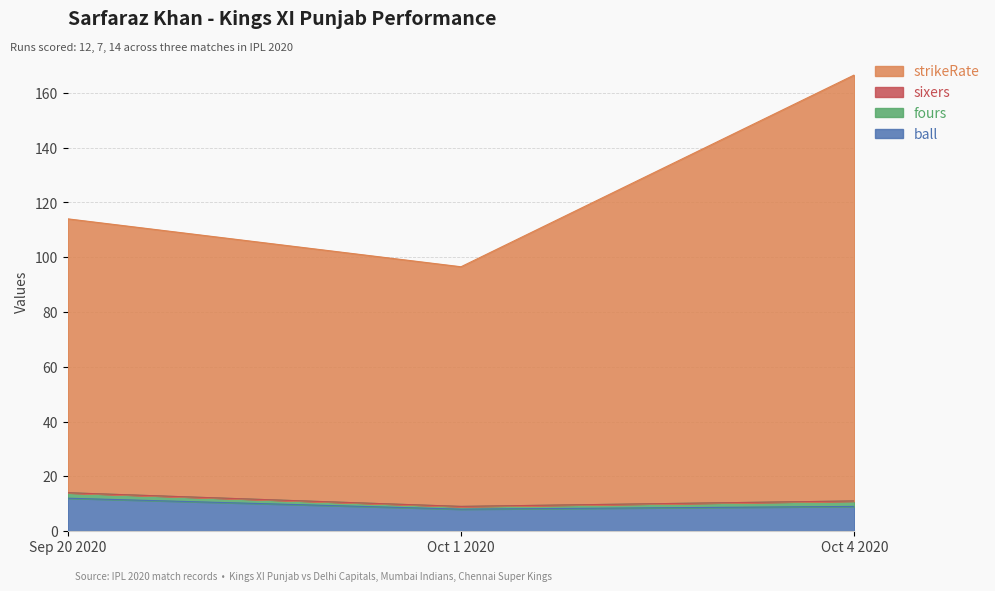

Does the chart have visible grid lines?

Yes